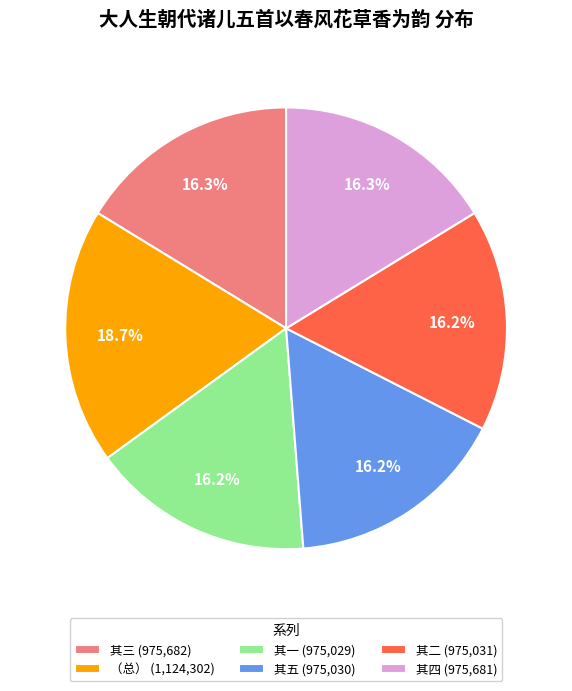

Which category has the biggest portion of the pie?

（总） (1,124,302)